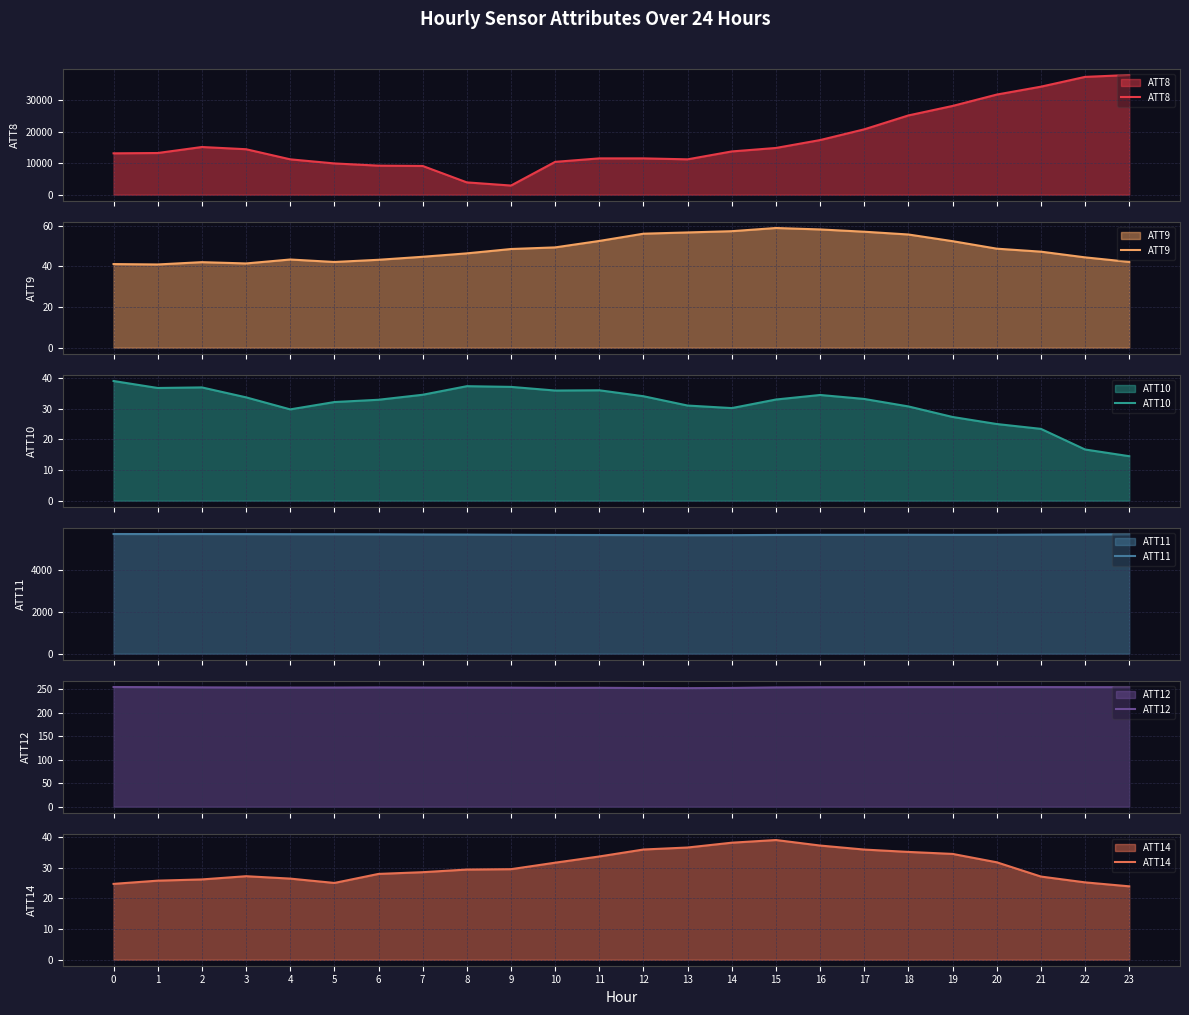

True or false: ATT10 has a value of 39.1 at 0.

True